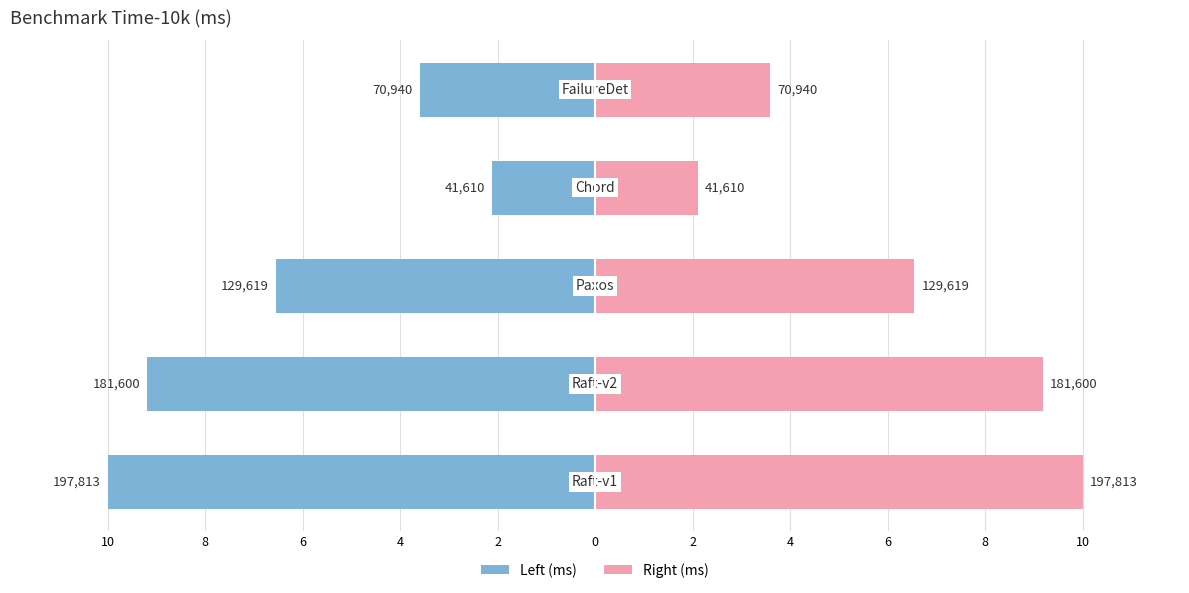

What is the sum of the Time-10k (ms) (mirror) values at 8 and 10?

19.2